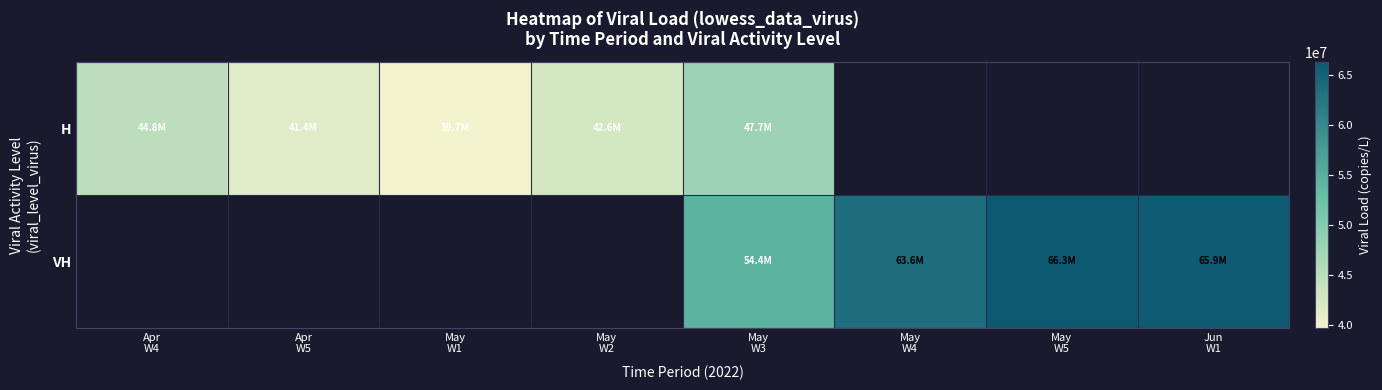

True or false: VH has a value of 63568048.5 at May W4.

True